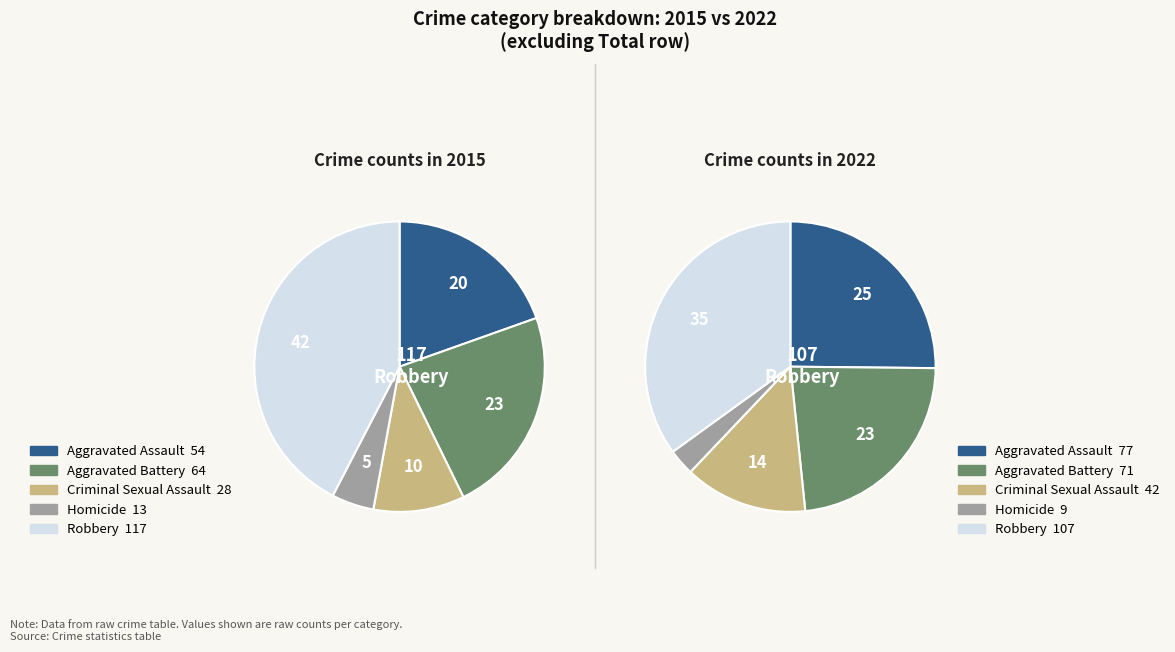

To the nearest percent, what is the difference between the Criminal Sexual Assault and Robbery slice percentages?

32%